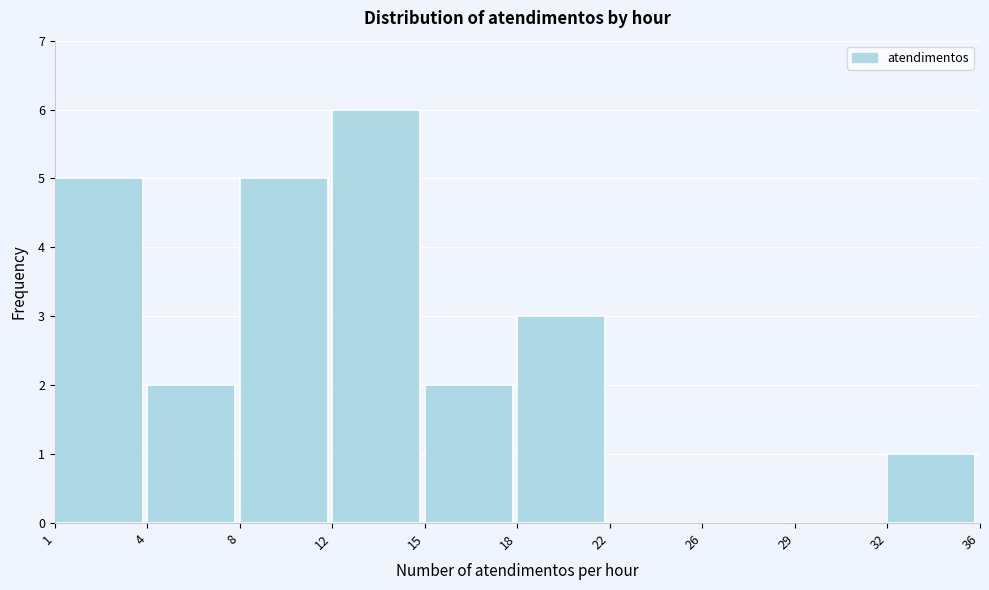

Reading right to left, extract all data points from this chart.

32=1	29=0	26=0	22=0	18=3	15=2	12=6	8=5	4=2	1=5